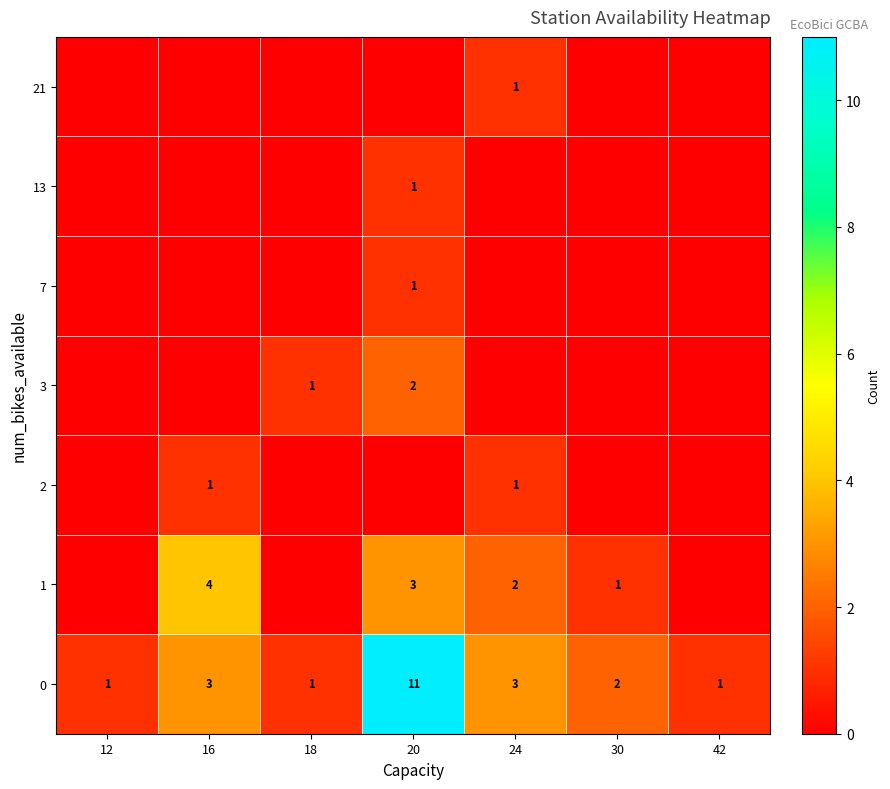

At how many categories does at least one series exceed 5?

1